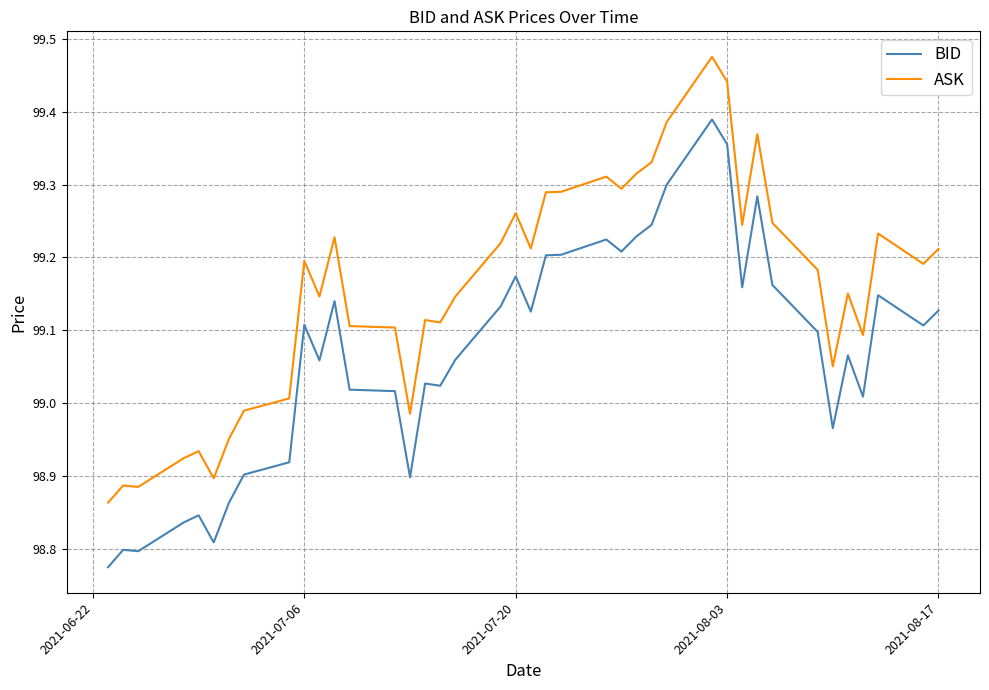

Which series has the widest spread of values?

BID